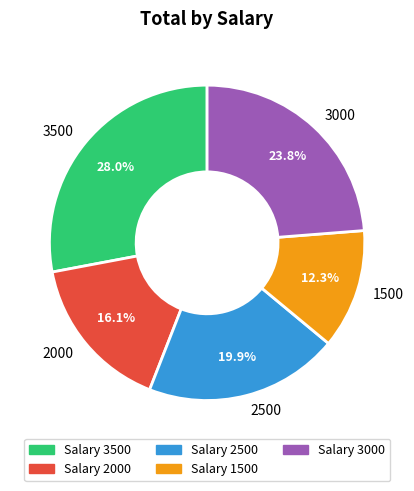

Is 3500 the majority of the pie?

No